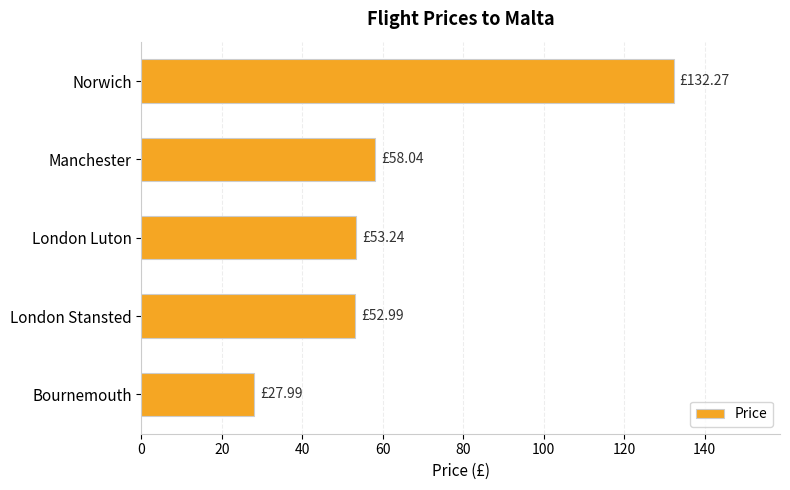

Which category has the lowest value across all series?

Bournemouth